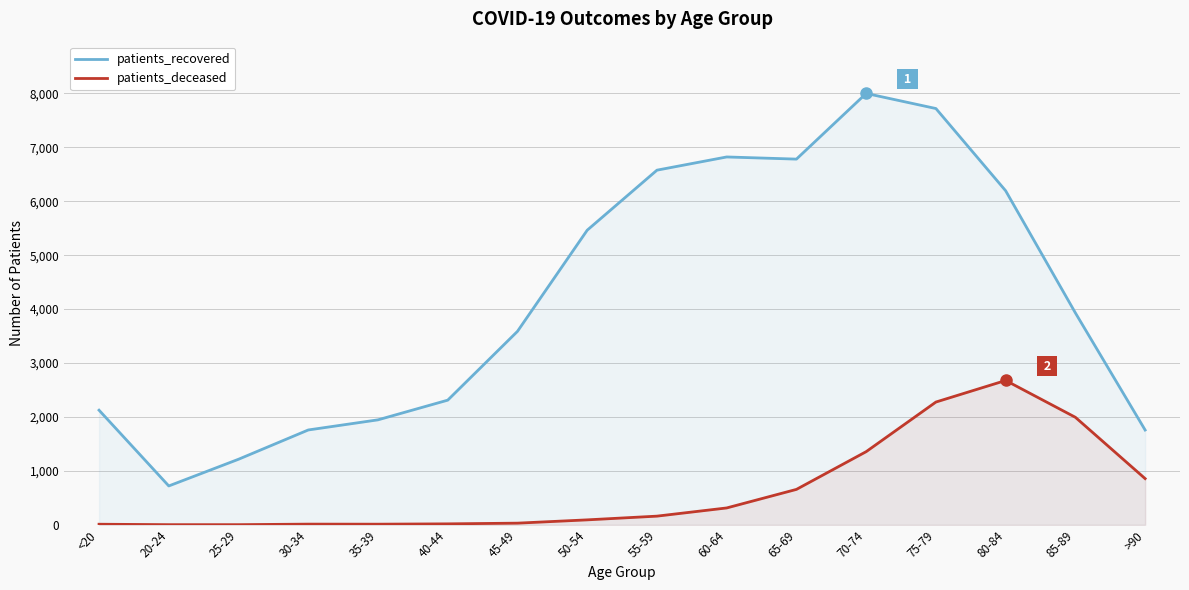

True or false: patients_deceased has more than 0 points higher than both neighbors.

True